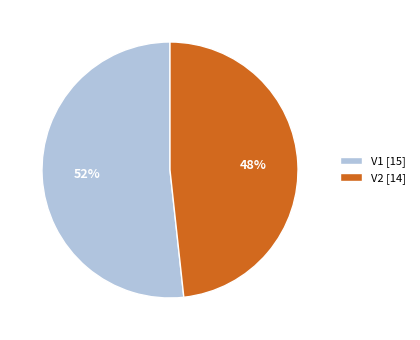

Is there a majority slice in this chart?

Yes